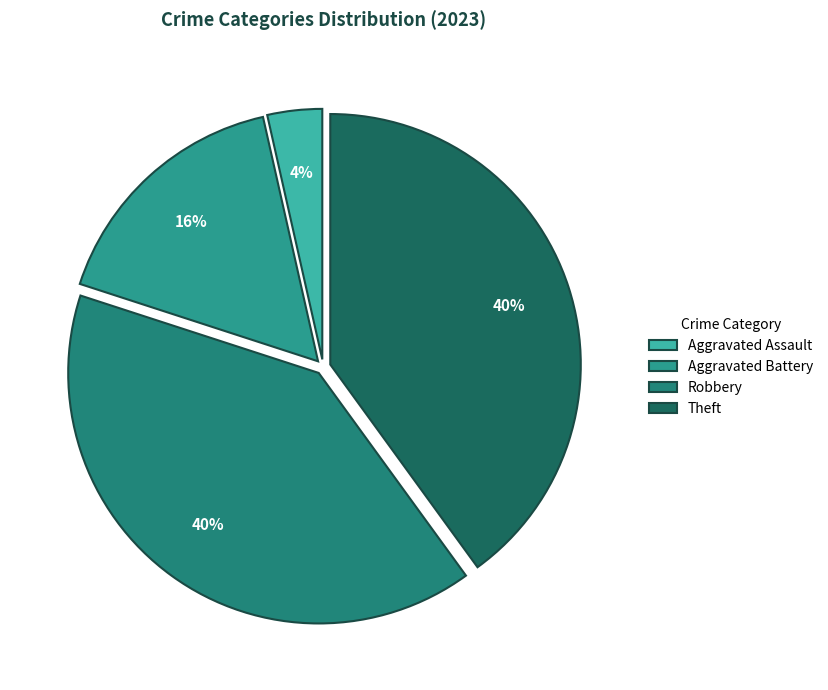

What percentage is the Aggravated Battery slice, to the nearest percent?

16%